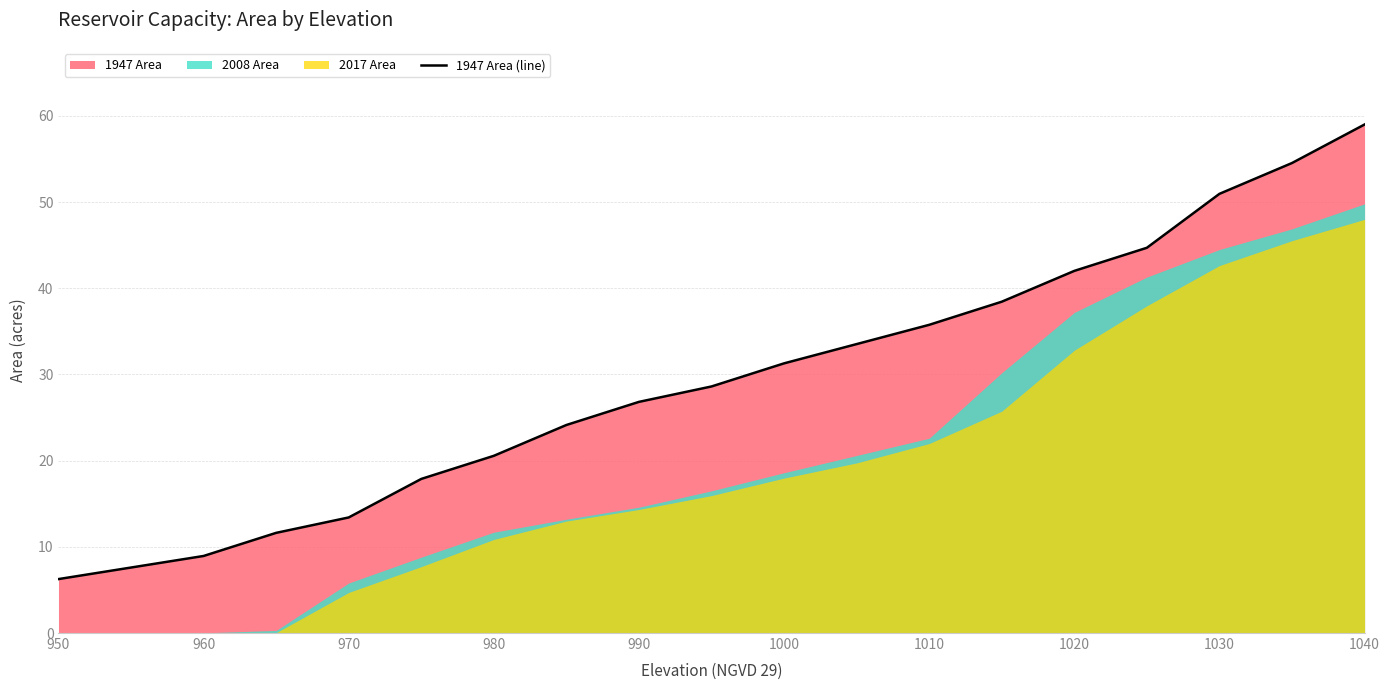

How many data points are less than 31?

9